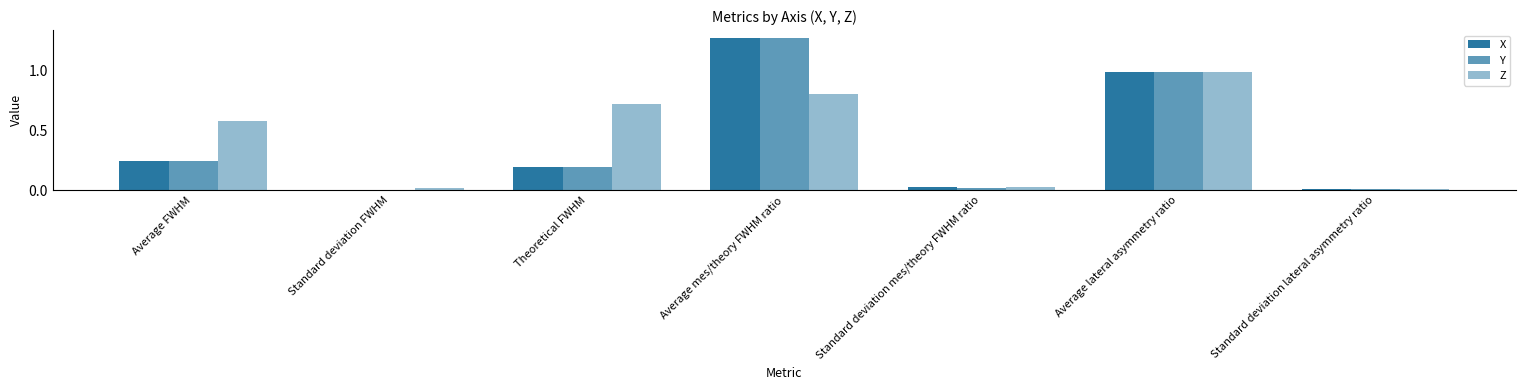

True or false: X has a value of 0.4 at Average lateral asymmetry ratio.

False